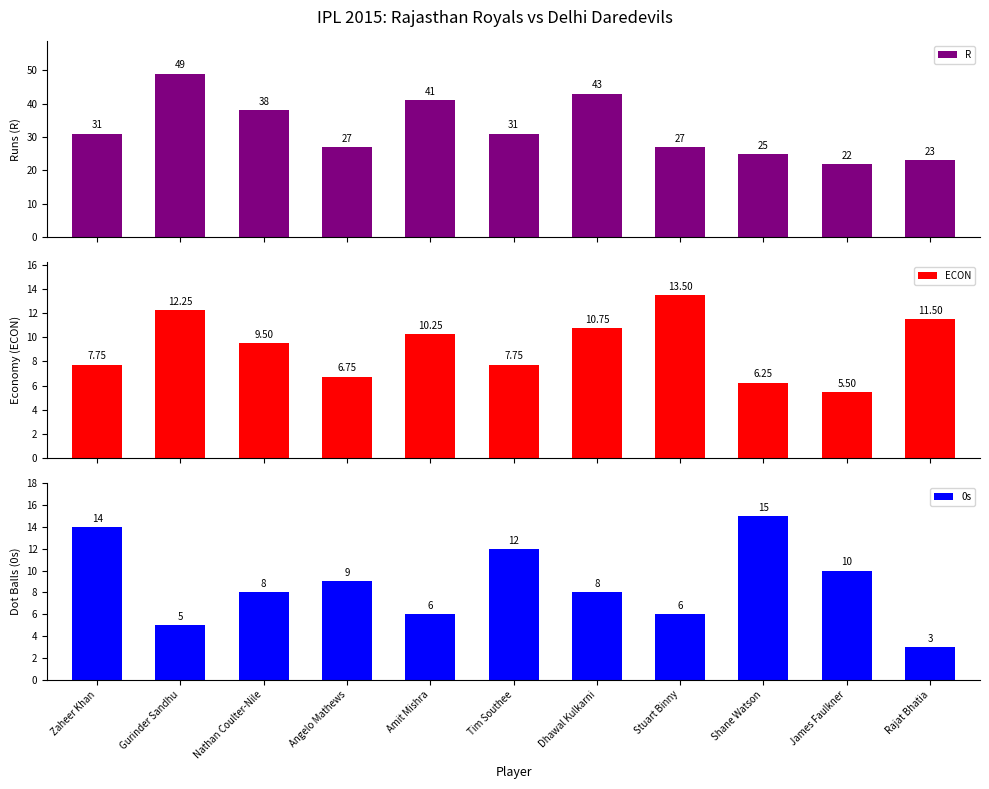

The value of 0s at Tim Southee is 18.2. True or false?

False